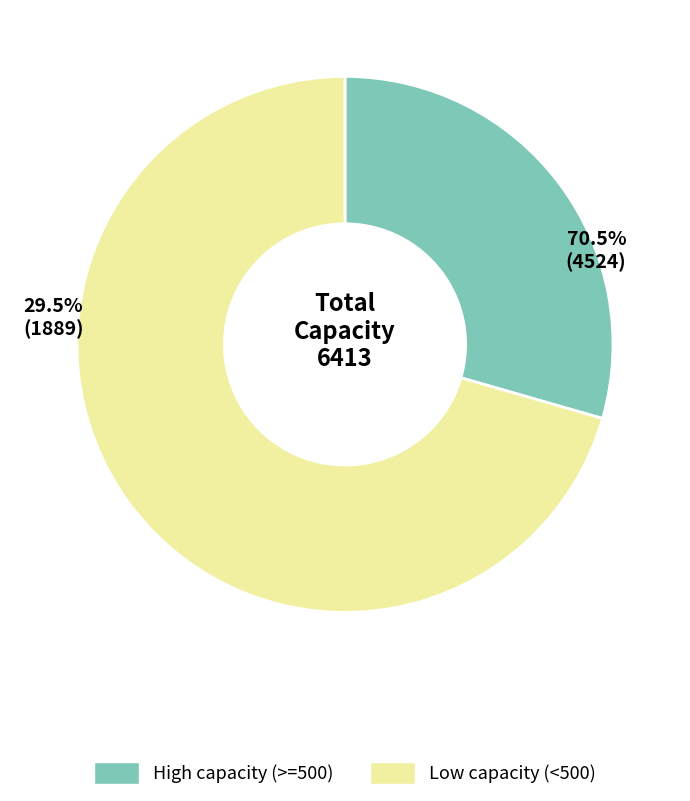

True or false: USA accounts for 33% of the total.

False